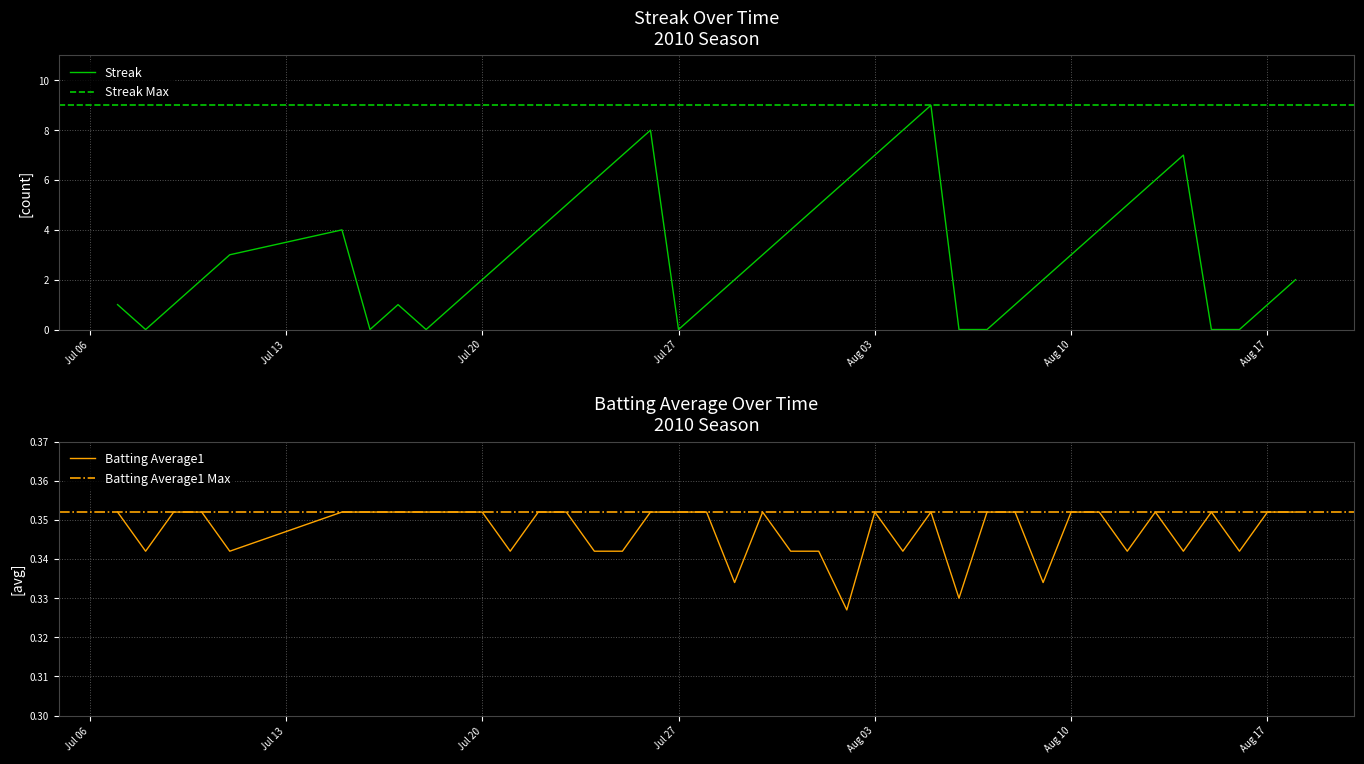

What value does the Batting Average1 series have at 2010-07-08?

0.3